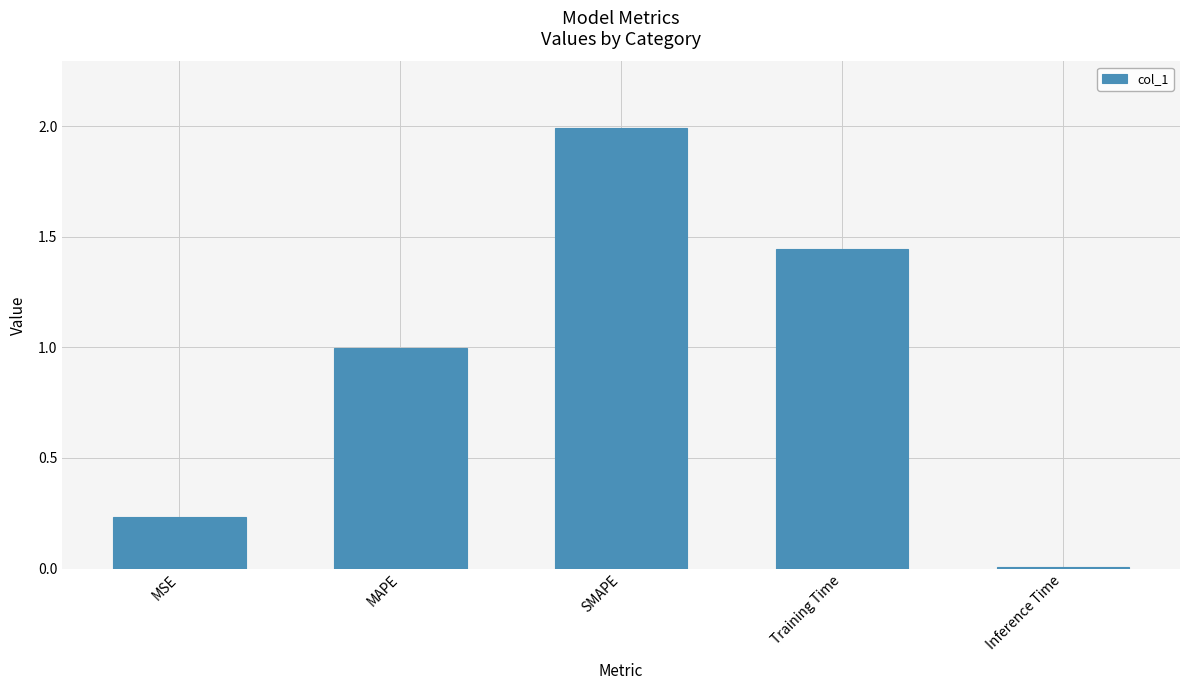

Which label corresponds to the largest value in the chart?

SMAPE